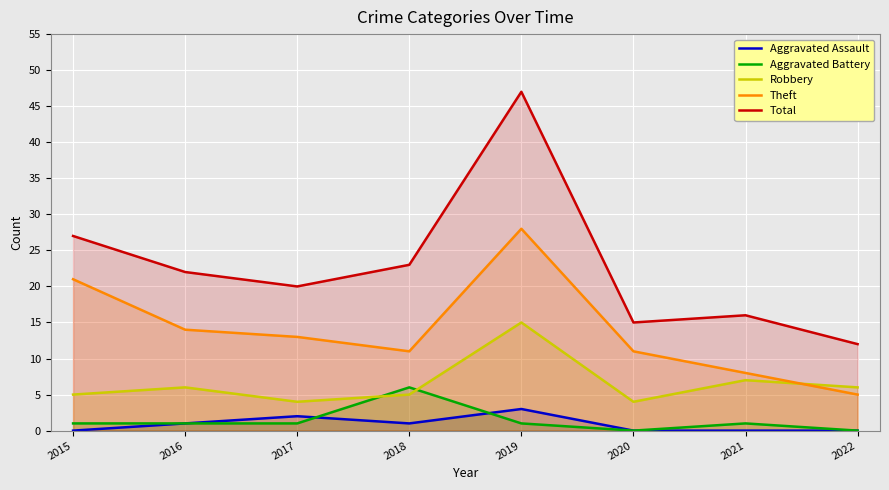

Read the Robbery value at 2016.

6